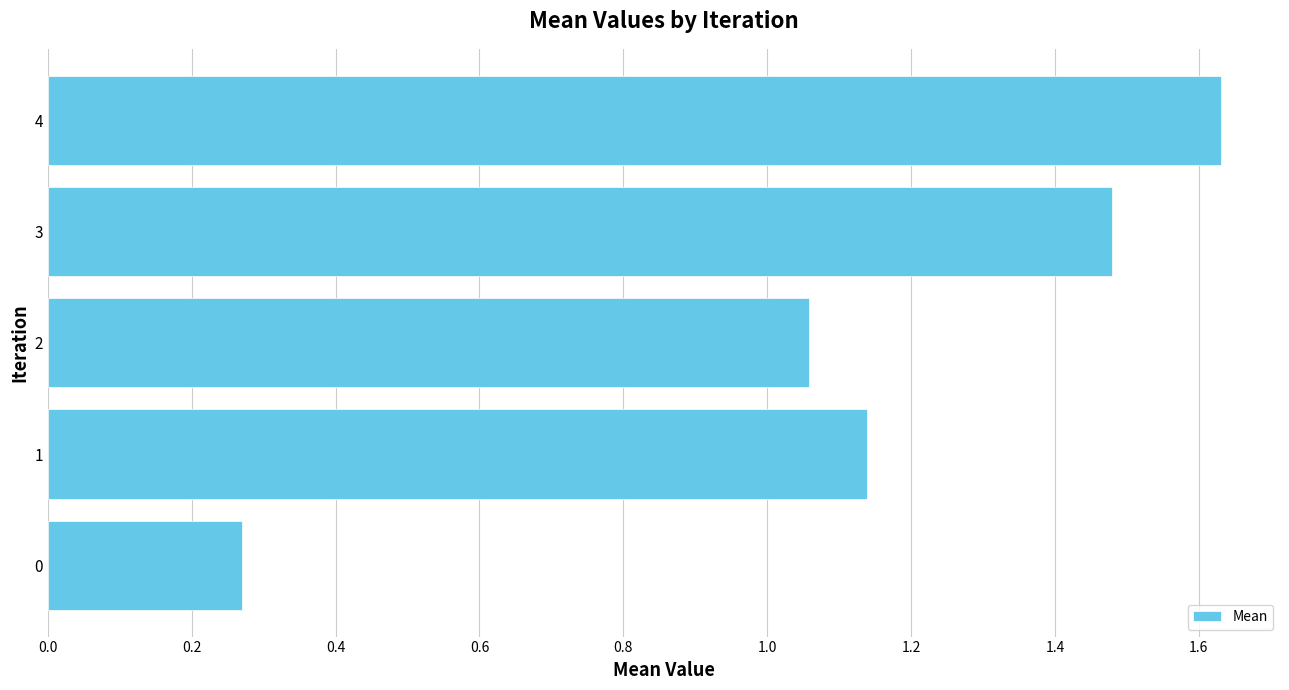

What is the difference between the second highest and minimum values?

1.2